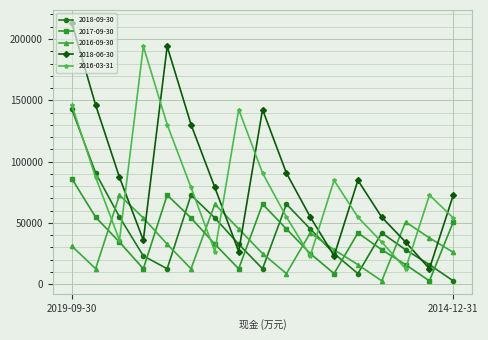

True or false: 2016-03-31 has more than 2 interior local peaks.

True